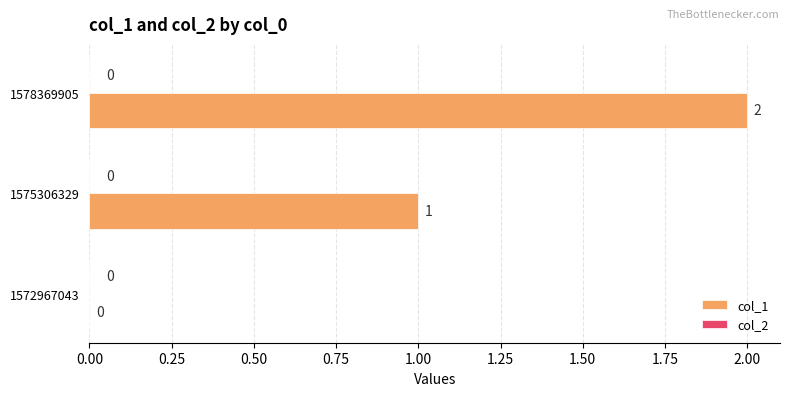

At which category does the chart reach its peak across all series?

1578369905